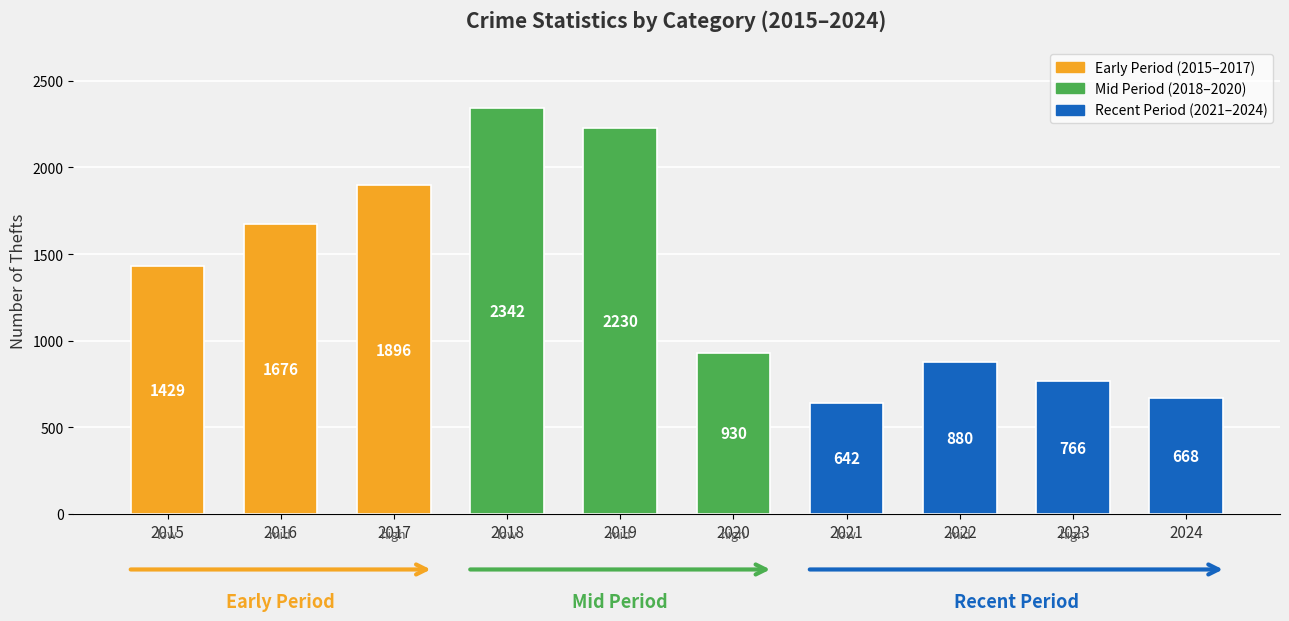

Rank the categories by value from lowest to highest.

2021, 2024, 2023, 2022, 2020, 2015, 2016, 2017, 2019, 2018